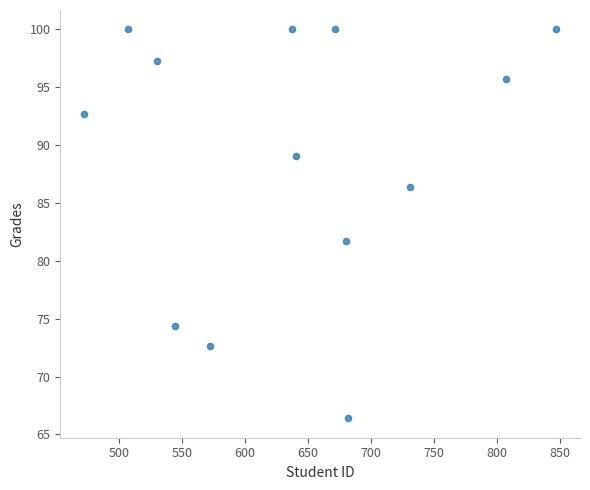

What is the range of X values (max minus min)?

375.0